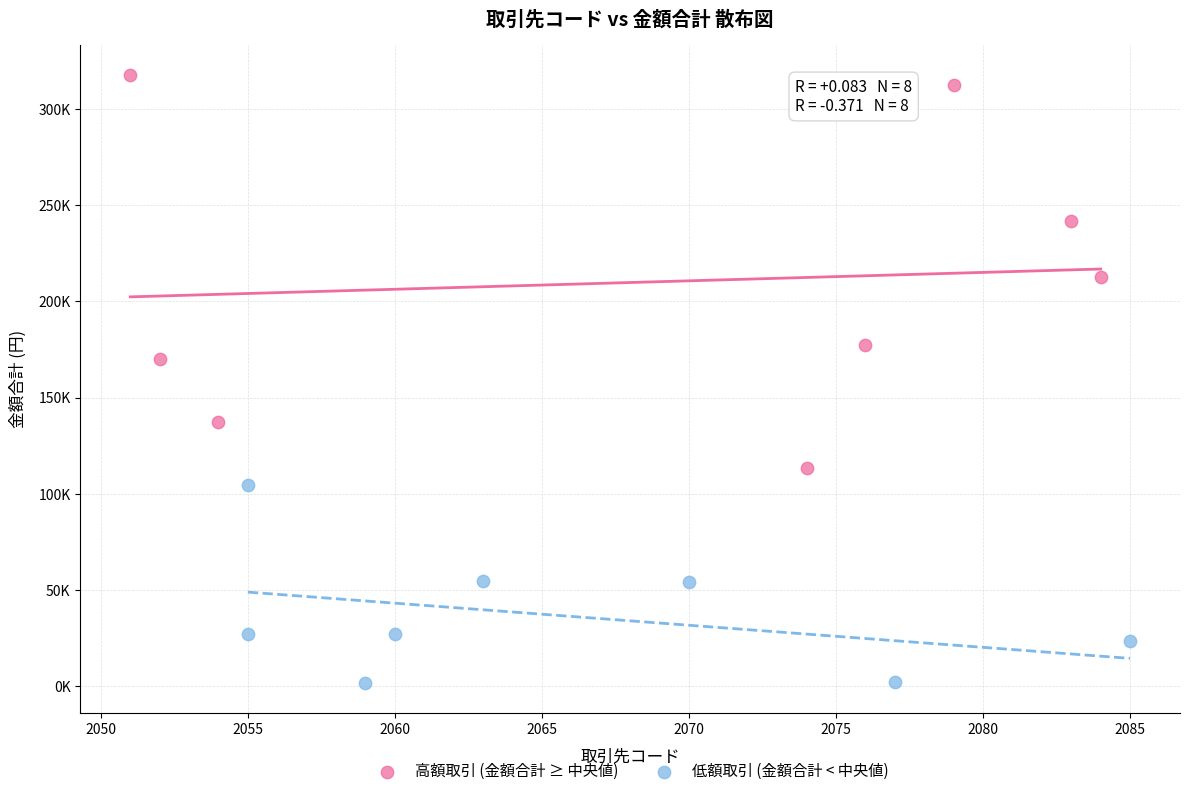

Which series contains the highest Y value?

高額取引 (金額合計 ≥ 中央値)